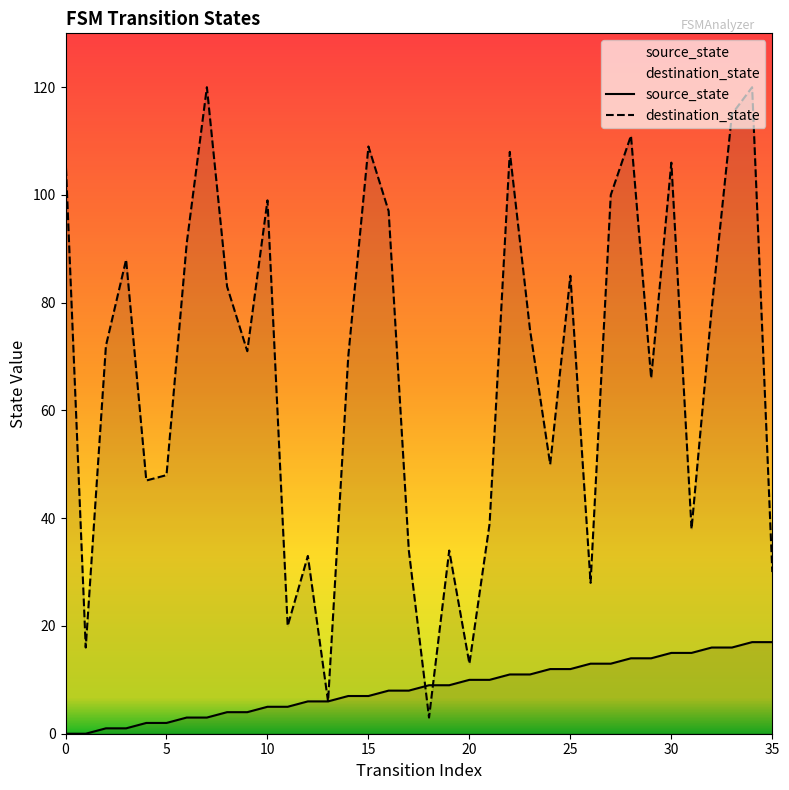

What is the label of the 28th point from the right?

8